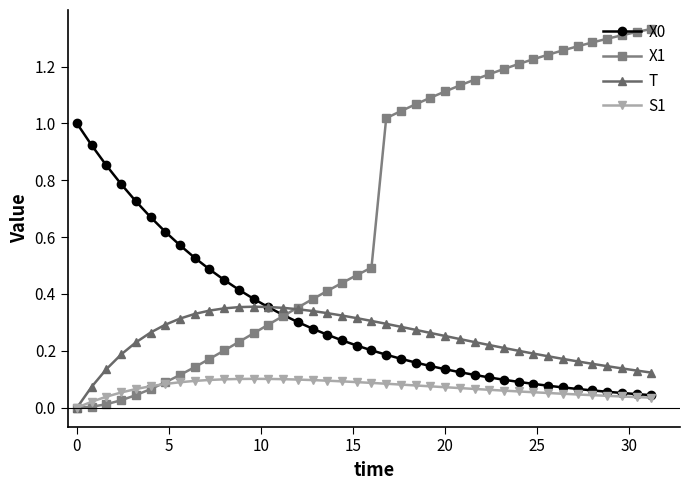

True or false: S1 has more than 0 interior local peaks.

True